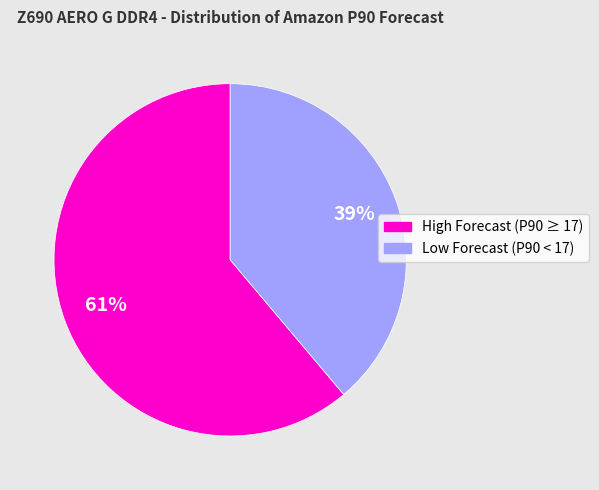

To the nearest percent, what is the average slice percentage?

50%